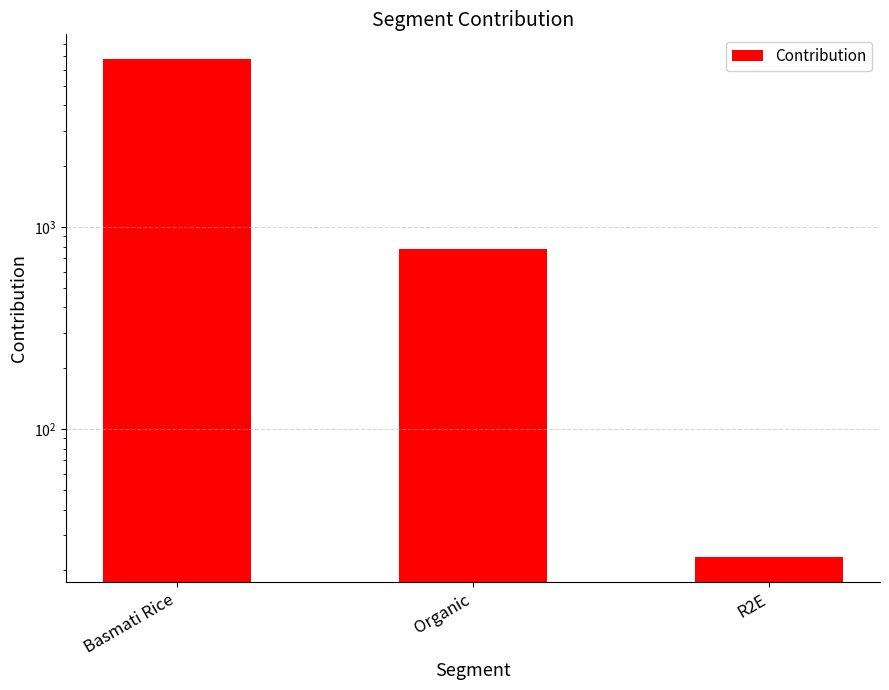

The value at Basmati Rice is 6761.0. True or false?

True